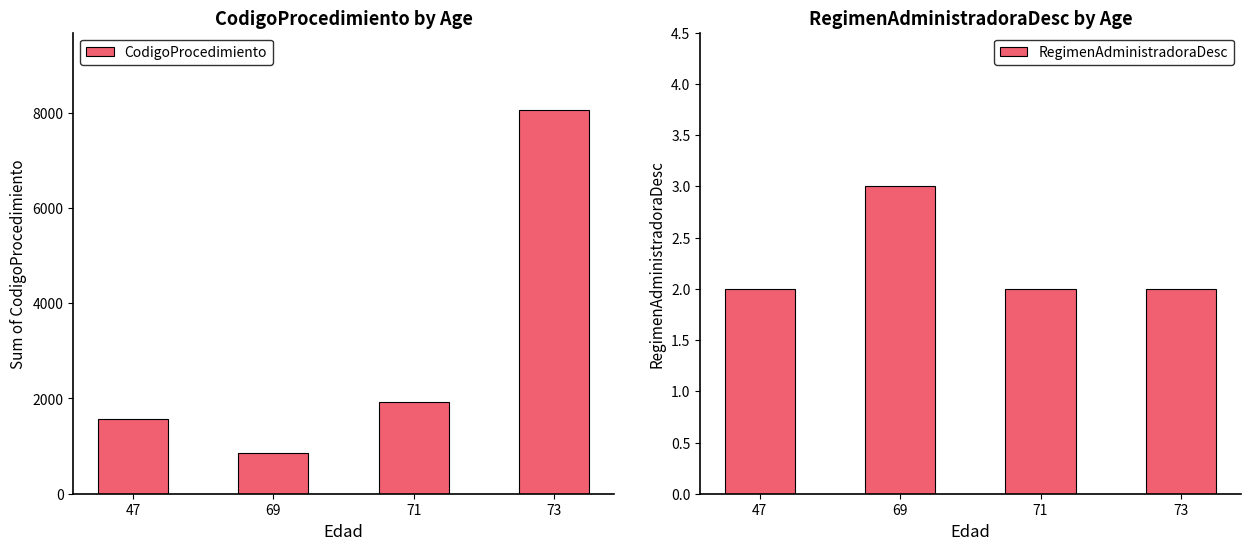

Is it true that RegimenAdministradoraDesc equals 1 at 47?

False